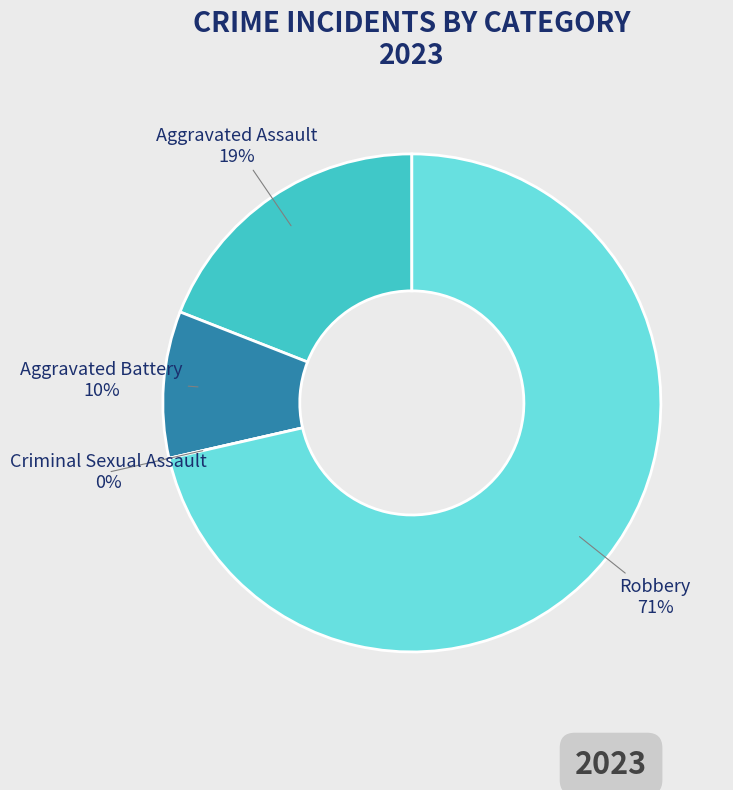

Which slice is the largest?

Robbery